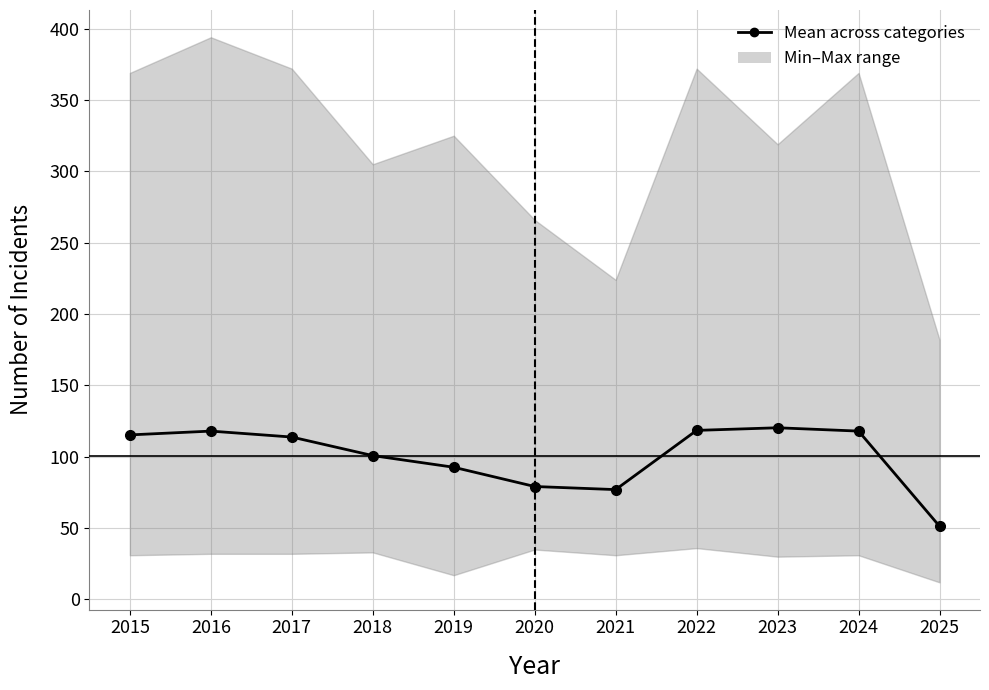

The value at 2016 is 208.7. True or false?

False